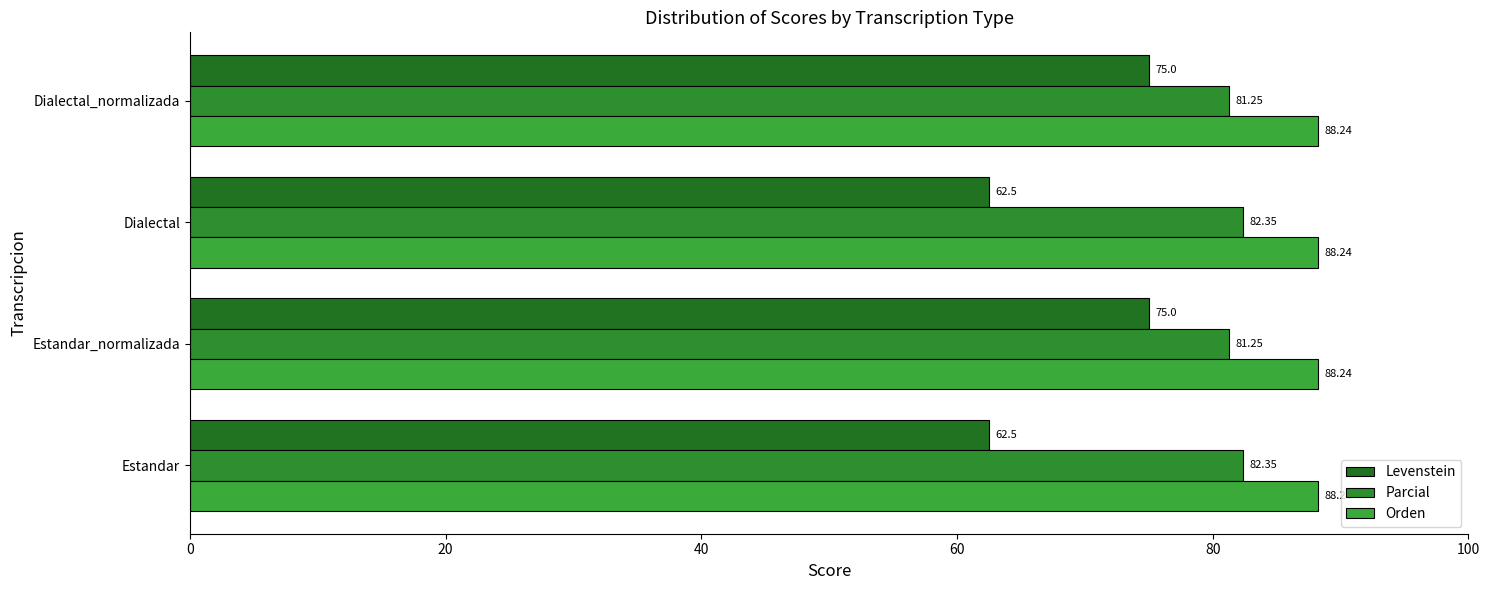

What is the value of the Levenstein bar at the 2nd from the left?

75.0